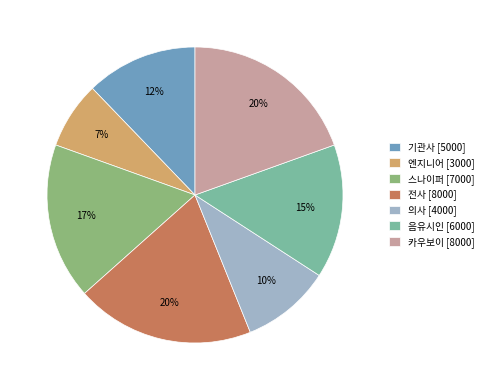

What is the ratio of the value at 의사 [4000] to the value at 스나이퍼 [7000]?

0.6